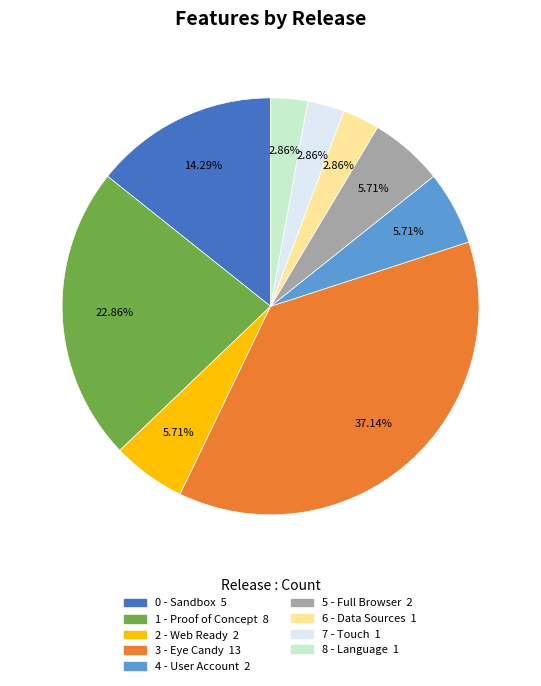

The 3 - Eye Candy slice represents 37% of the pie. True or false?

True